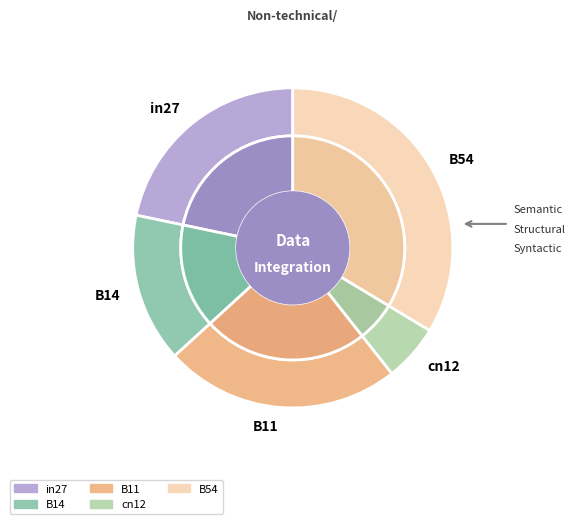

Does cn12 account for over 50% of the chart?

No